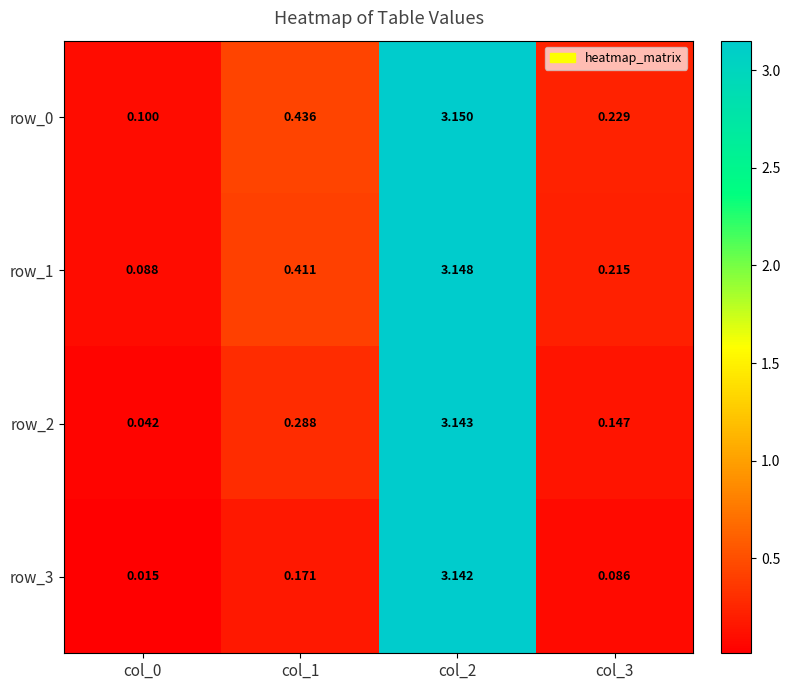

Is the value of row_3 at col_3 greater than the value of row_2 at col_0?

Yes